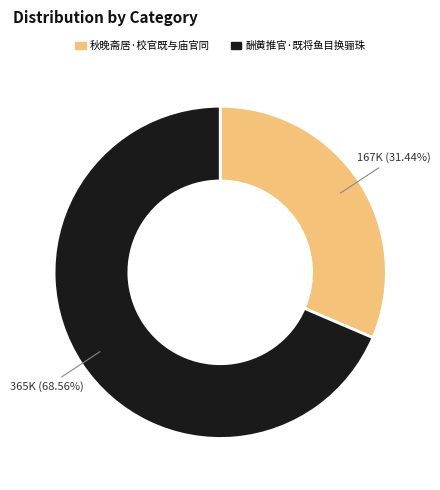

Which has a higher value, 秋晚斋居·校官既与庙官同 or 酬黄推官·既将鱼目换骊珠?

酬黄推官·既将鱼目换骊珠